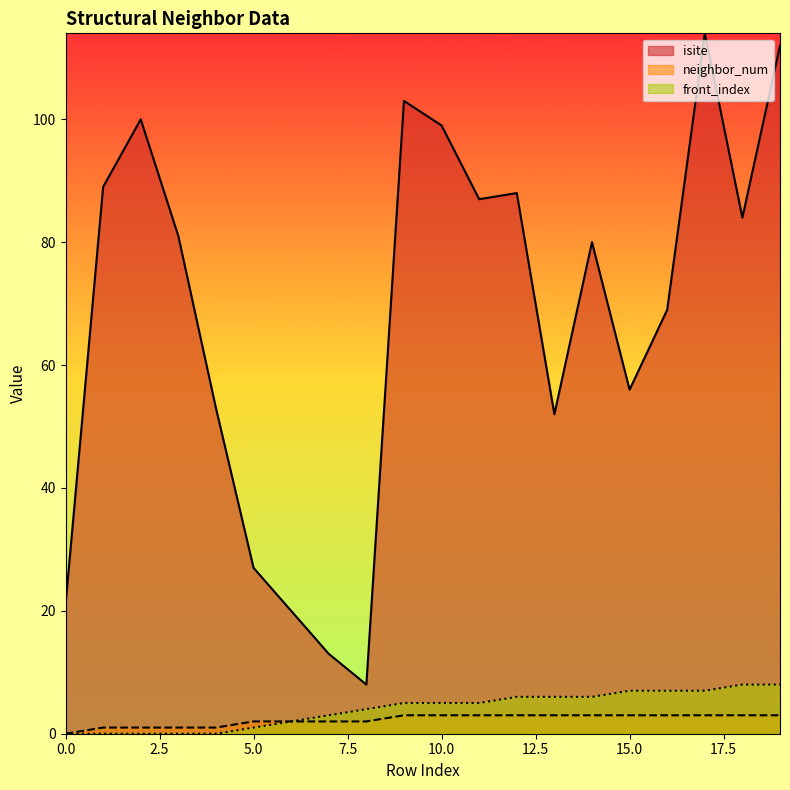

What is the sum of the isite values at 4 and 9?

156